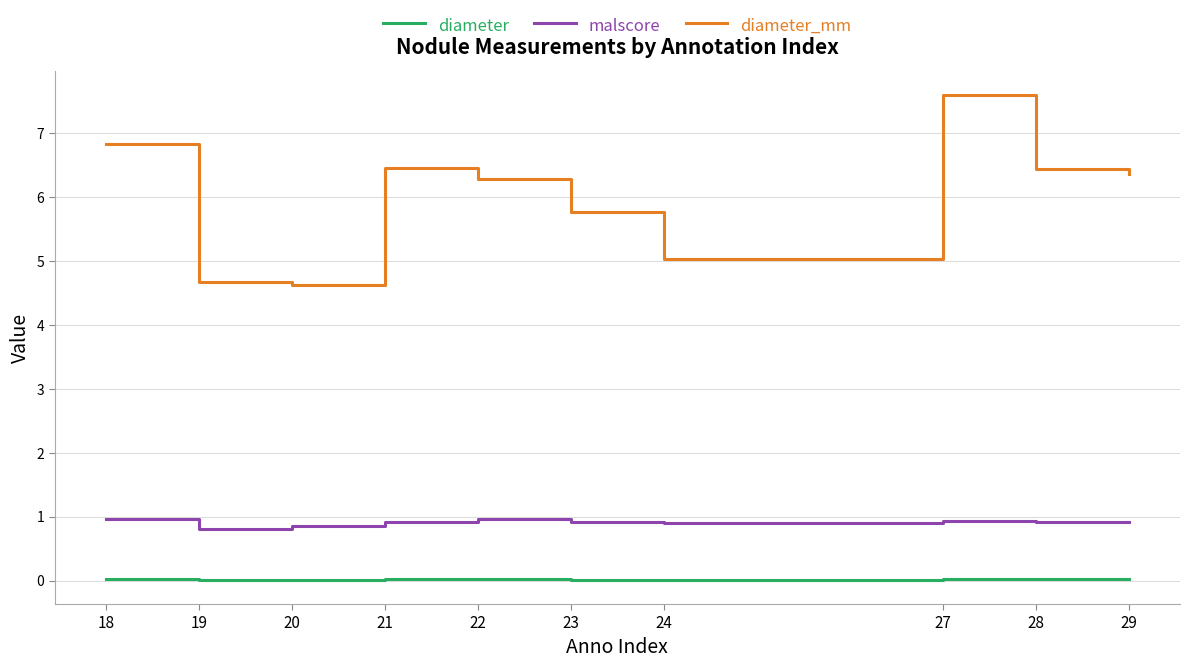

List the series in order of their peak value, highest first.

diameter_mm, malscore, diameter